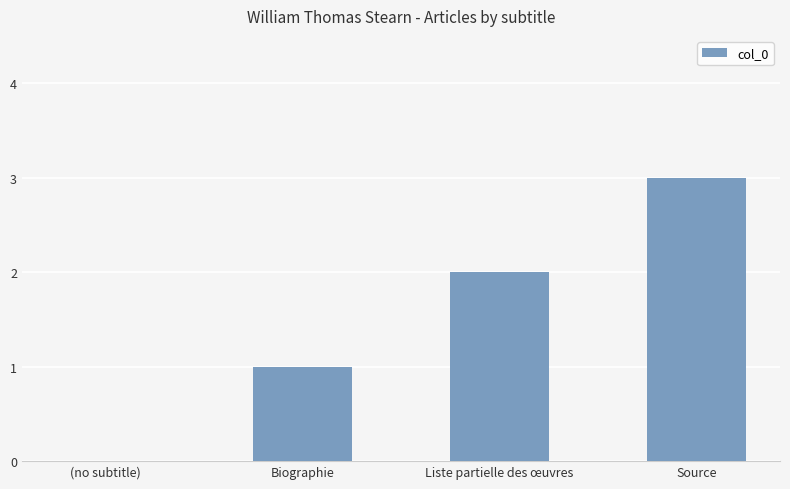

What is the change in value from (no subtitle) to Source?

+3